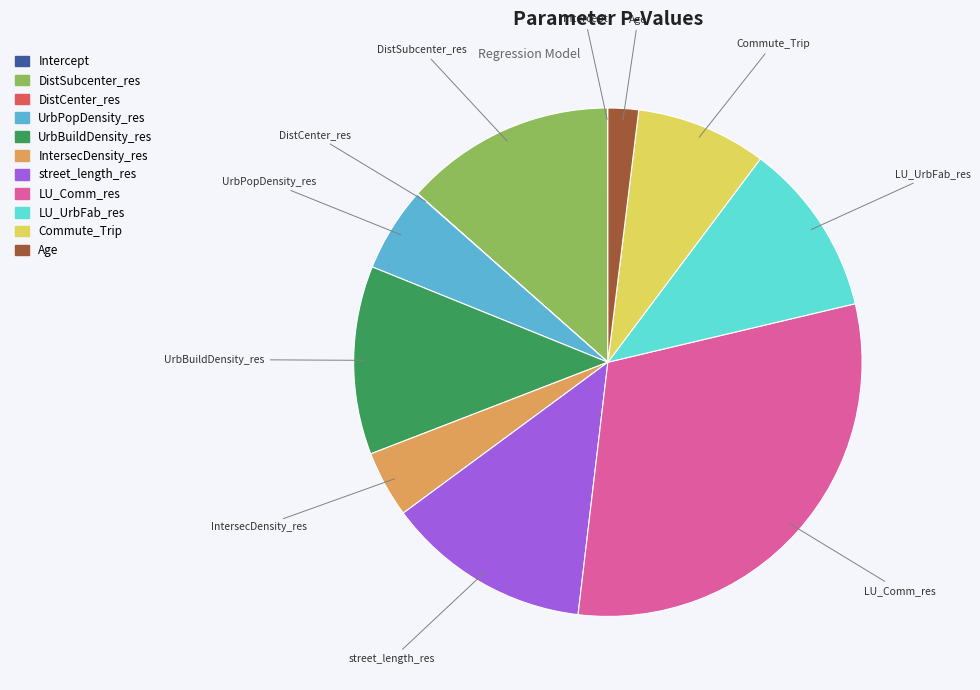

Between UrbPopDensity_res and UrbBuildDensity_res, which is larger?

UrbBuildDensity_res